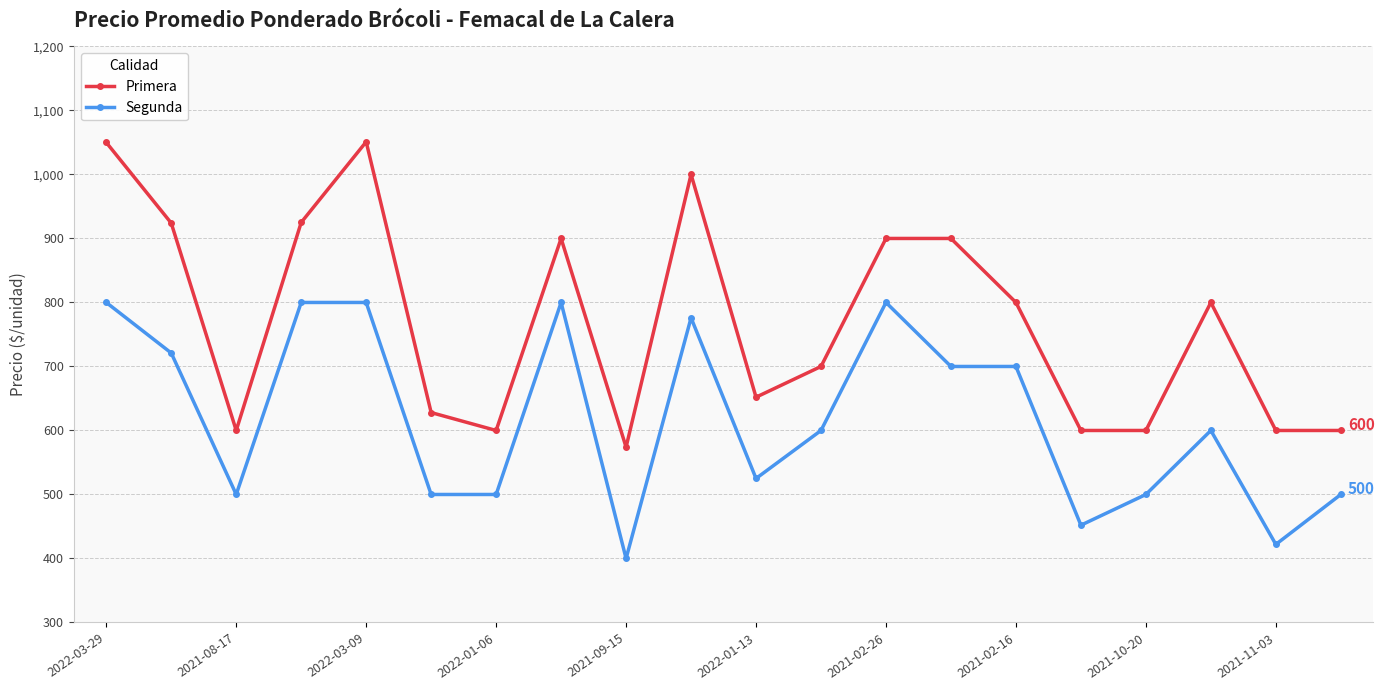

What is the difference between the maximum and second lowest values in the Primera series?

451